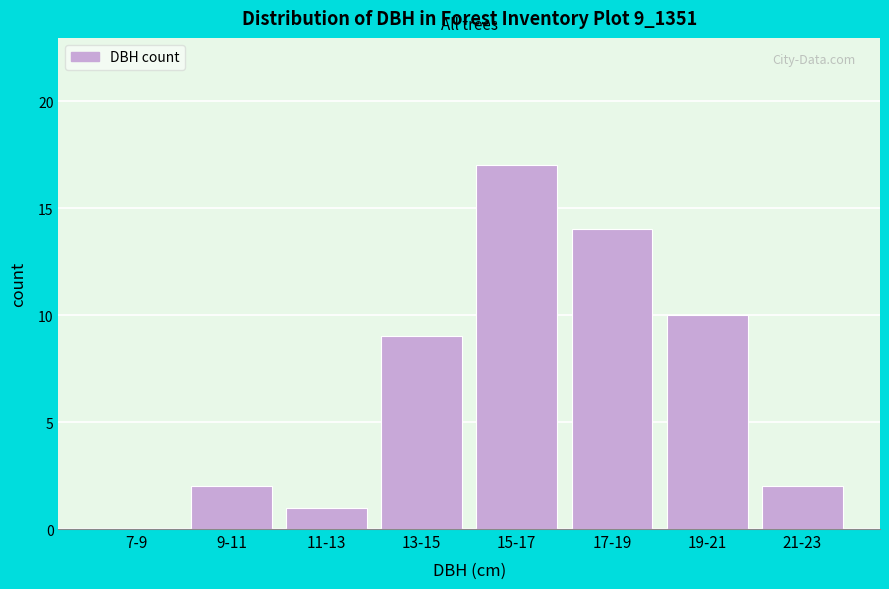

What is the change in value from 9-11 to 19-21?

+8